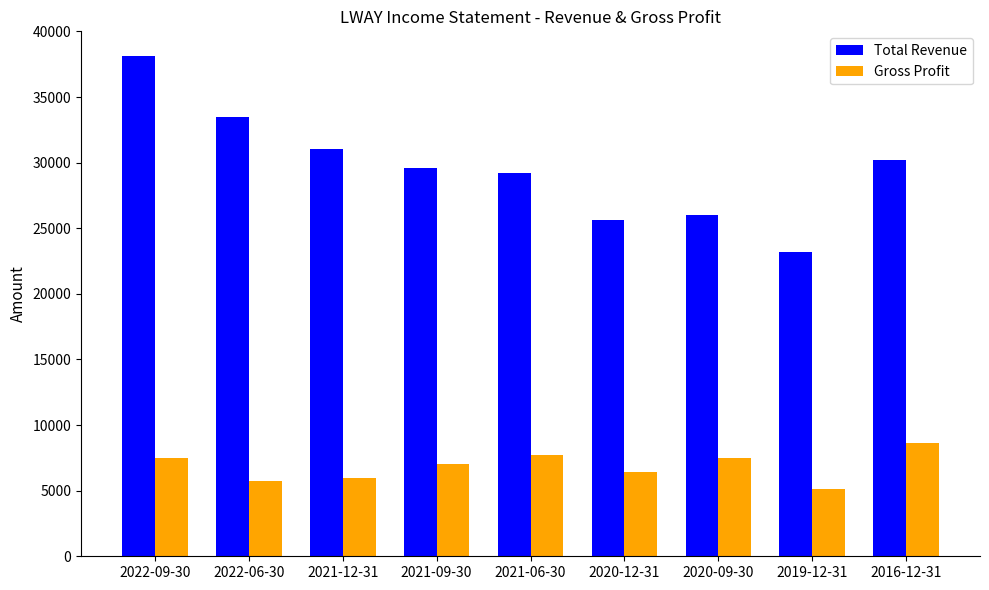

What is the sum of all Total Revenue values?

266400